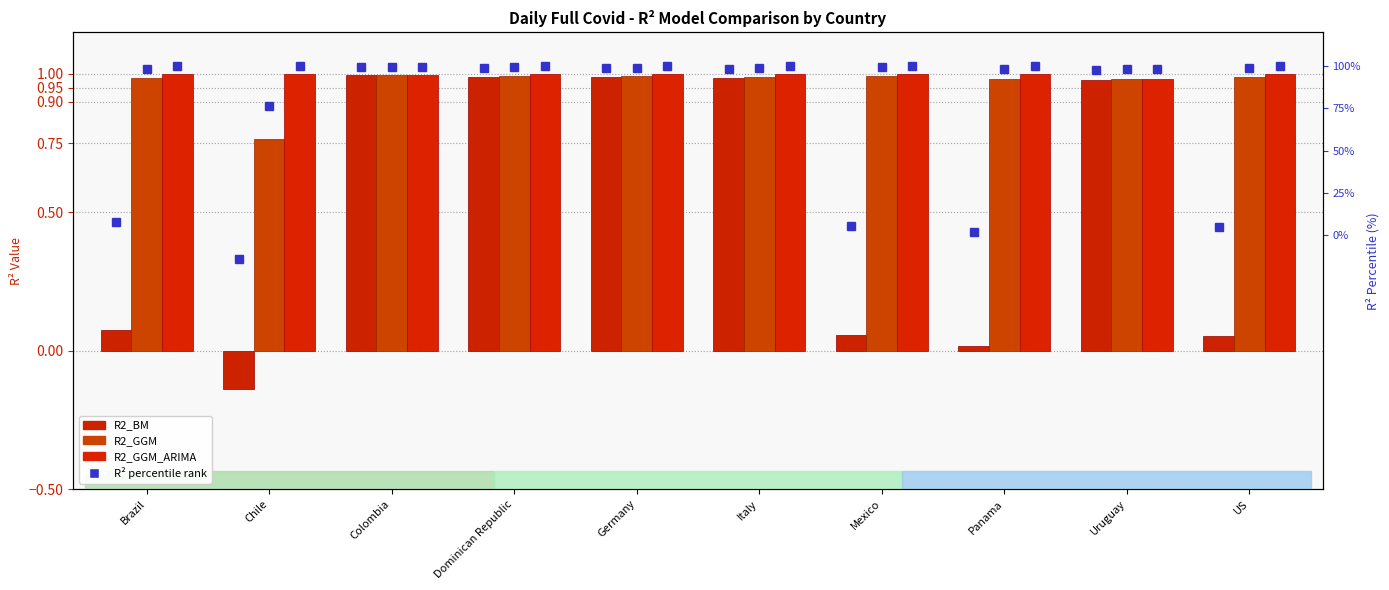

List the labels in order of R2_GGM_ARIMA % value, smallest first.

Uruguay, Colombia, Mexico, Panama, Germany, Dominican Republic, Italy, US, Brazil, Chile